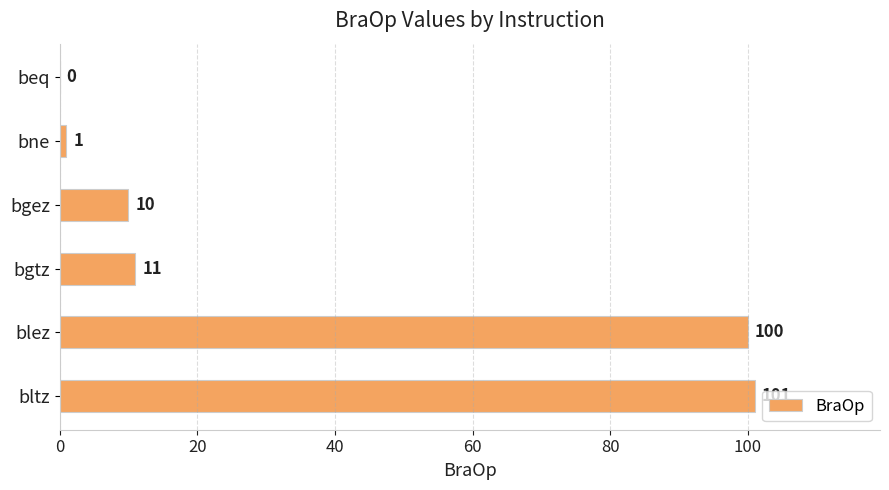

How many values are above zero?

5